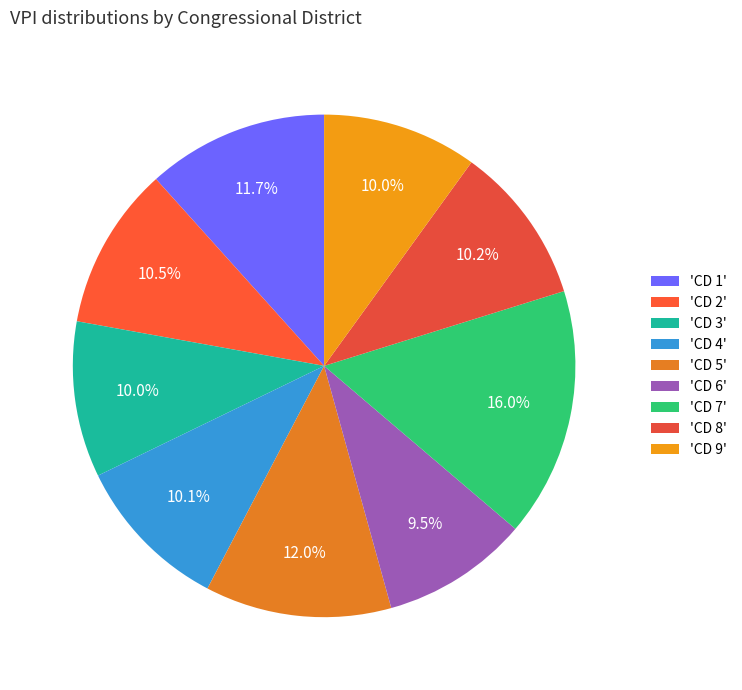

Rank the categories by value from highest to lowest.

CD 7, CD 5, CD 1, CD 2, CD 8, CD 4, CD 3, CD 9, CD 6